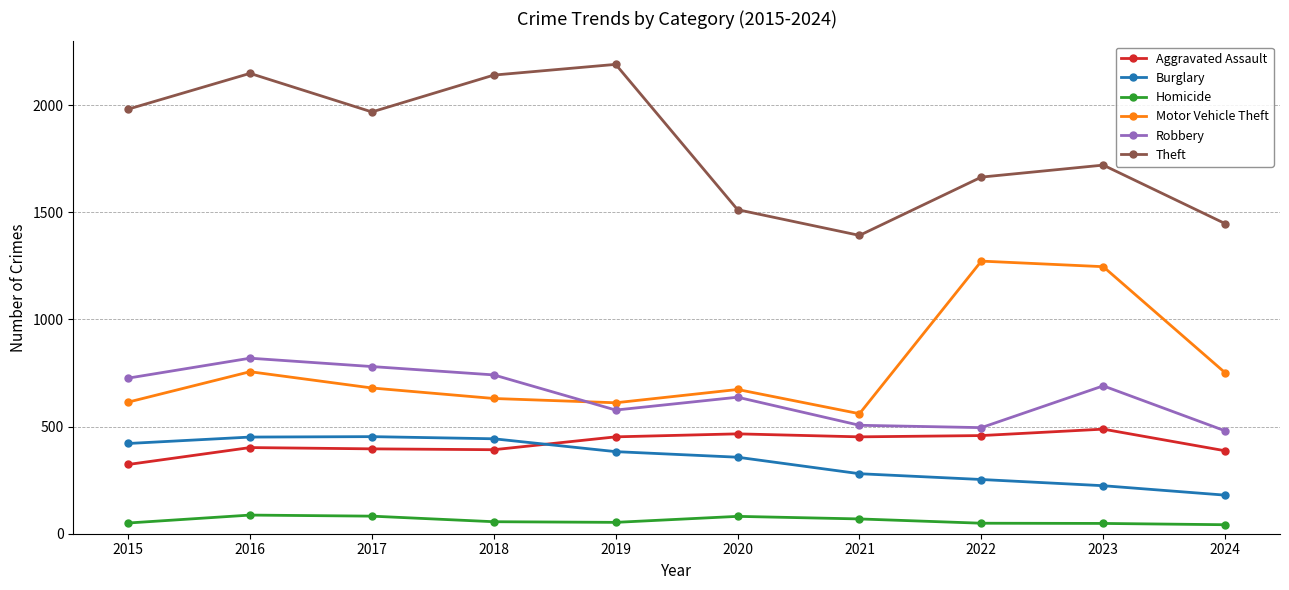

What is the minimum value for Burglary?

180